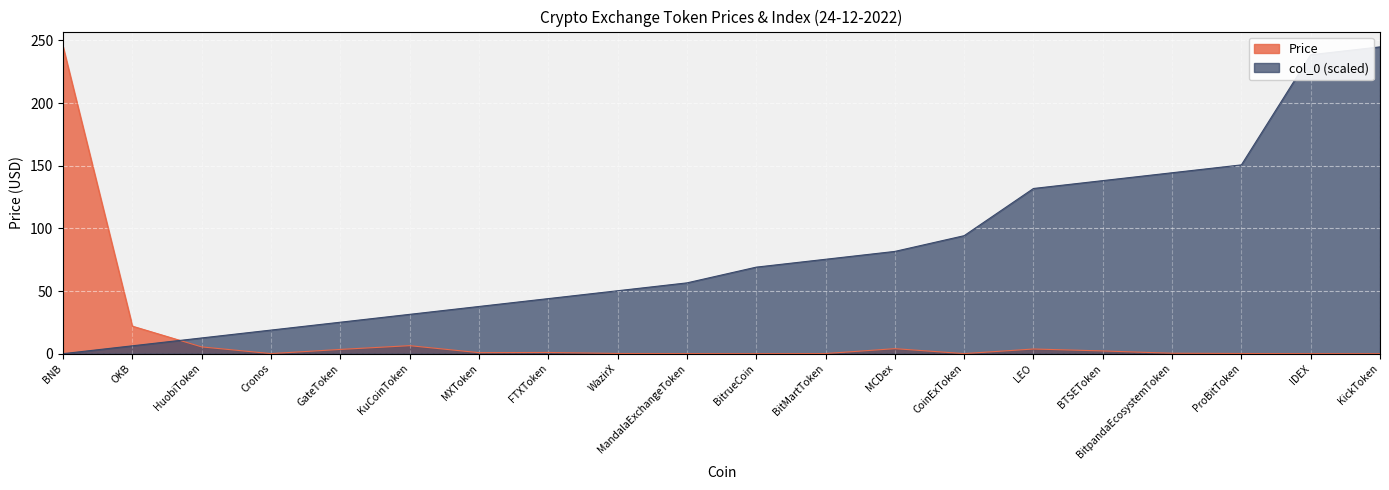

Reading left to right, transcribe all the data shown in this chart.

Price: BNB=244.9	OKB=21.9	HuobiToken=5.4	Cronos=0.1	GateToken=3.4	KuCoinToken=6.4	MXToken=0.8	FTXToken=1.0	WazirX=0.1	MandalaExchangeToken=0.1	BitrueCoin=0.0	BitMartToken=0.1	MCDex=4.0	CoinExToken=0.0	LEO=3.7	BTSEToken=2.2	BitpandaEcosystemToken=0.3	ProBitToken=0.1	IDEX=0.0	KickToken=0.0
col_0: BNB=0.0	OKB=6.3	HuobiToken=12.6	Cronos=18.8	GateToken=25.1	KuCoinToken=31.4	MXToken=37.7	FTXToken=44.0	WazirX=50.2	MandalaExchangeToken=56.5	BitrueCoin=69.1	BitMartToken=75.3	MCDex=81.6	CoinExToken=94.2	LEO=131.9	BTSEToken=138.1	BitpandaEcosystemToken=144.4	ProBitToken=150.7	IDEX=238.6	KickToken=244.9